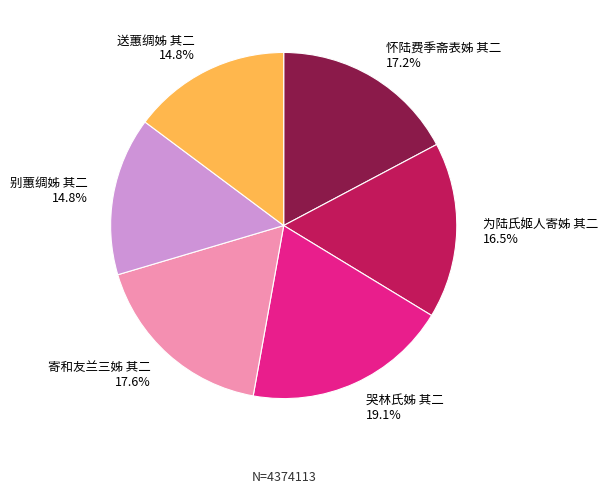

Combined, do 为陆氏姬人寄姊 其二 and 寄和友兰三姊 其二 account for over 50%?

No